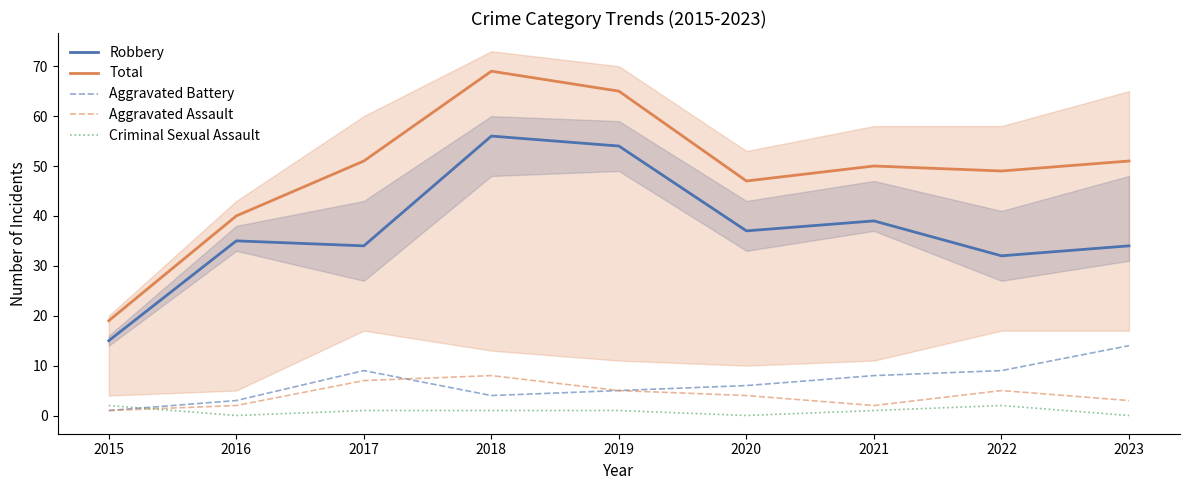

Reading left to right, transcribe all the data shown in this chart.

Robbery: 2015=15	2016=35	2017=34	2018=56	2019=54	2020=37	2021=39	2022=32	2023=34
Total: 2015=19	2016=40	2017=51	2018=69	2019=65	2020=47	2021=50	2022=49	2023=51
Aggravated Battery: 2015=1	2016=3	2017=9	2018=4	2019=5	2020=6	2021=8	2022=9	2023=14
Aggravated Assault: 2015=1	2016=2	2017=7	2018=8	2019=5	2020=4	2021=2	2022=5	2023=3
Criminal Sexual Assault: 2015=2	2016=0	2017=1	2018=1	2019=1	2020=0	2021=1	2022=2	2023=0